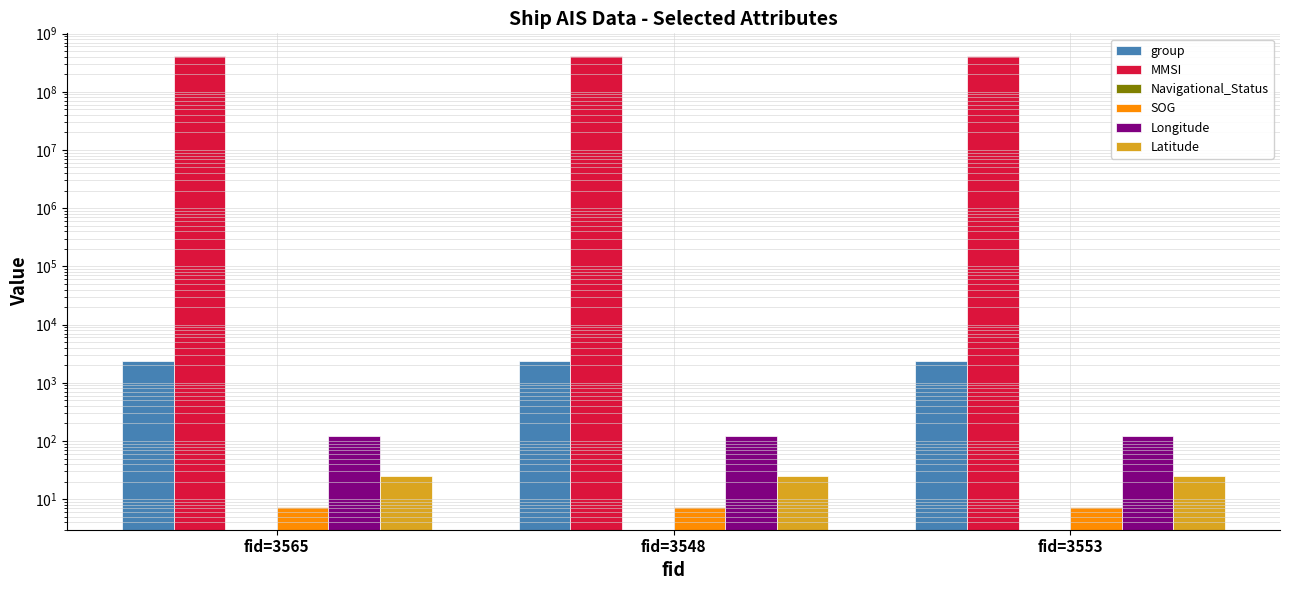

Are the bars horizontal?

No